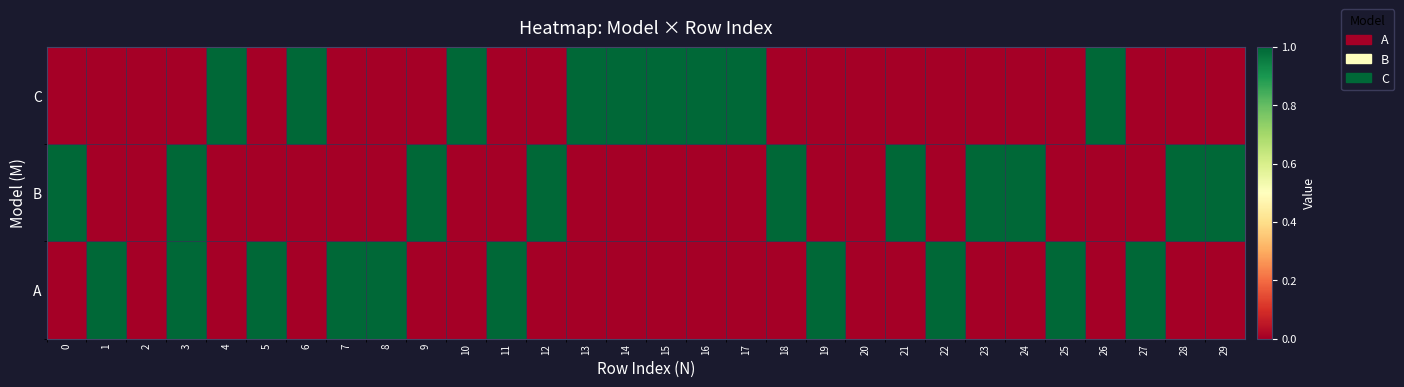

What is the greatest value displayed?

1